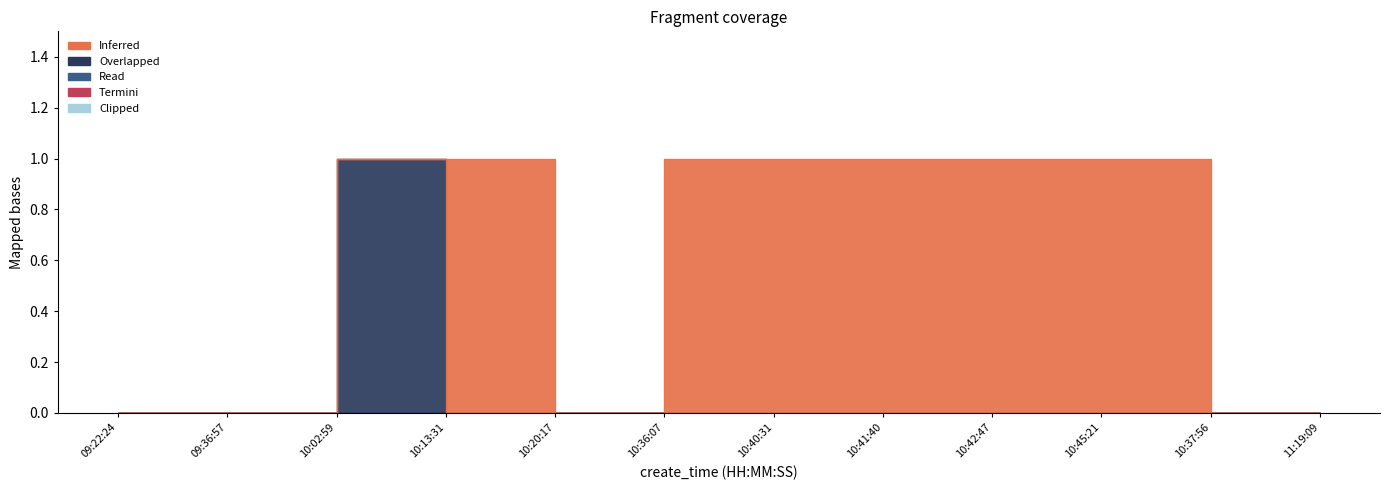

How many interior local peaks does the type series have?

1